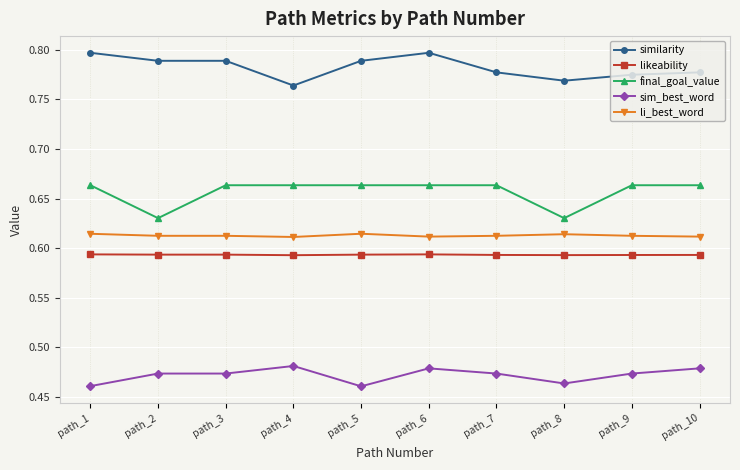

Which series has the largest total across all categories?

similarity